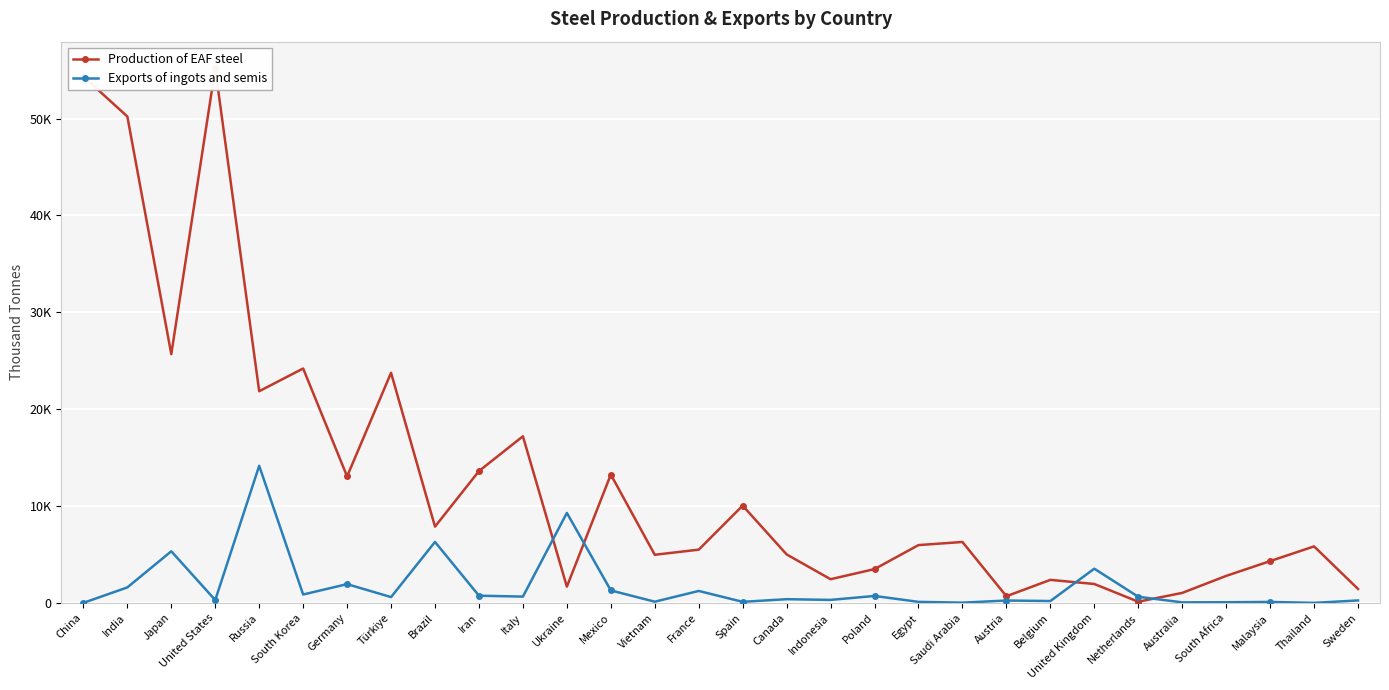

In Production of EAF steel, how many points are higher than both neighbors (excluding endpoints)?

9